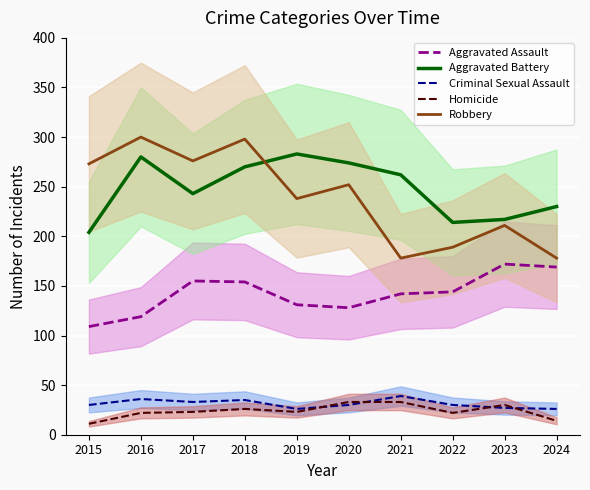

What is the total value across all series at 2015?

627